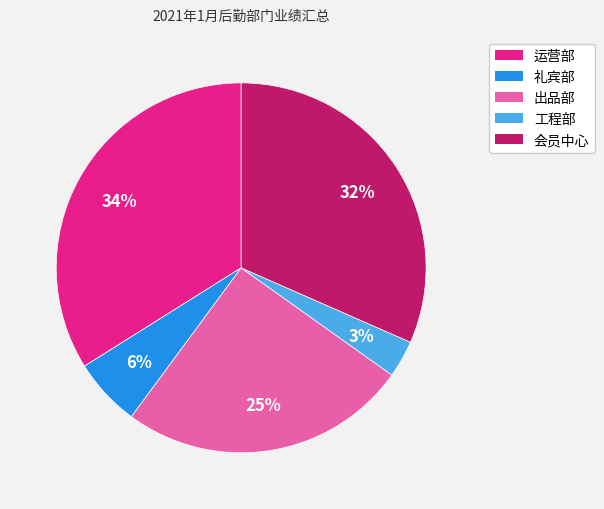

What is the ratio of the value at 出品部 to the value at 运营部?

0.7